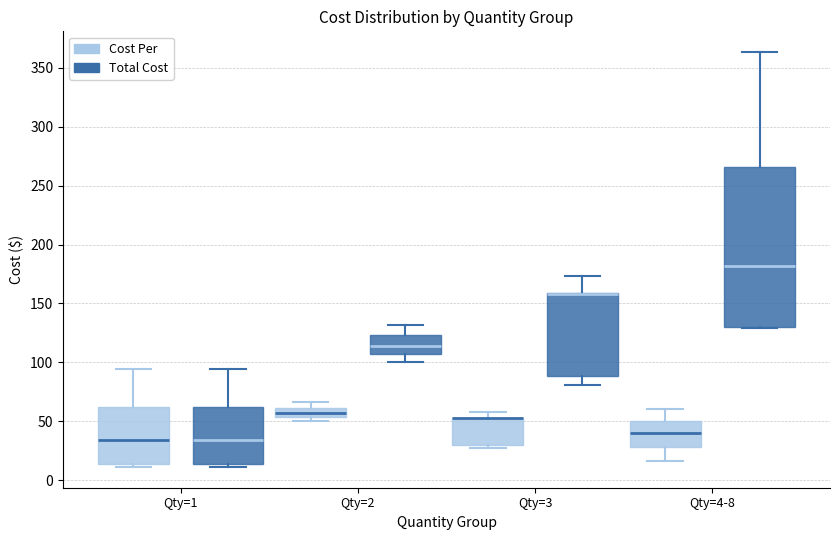

Reading left to right, transcribe this box plot: for each box, give where its median line is, the range the box spans, and where its two whiskers end, as read against the y-axis. The values are not printed on the chart, so give them approximately, as read against the axis.

Qty=1 (Cost Per): median 35, box 15 to 60, whiskers 10 to 95
Qty=1 (Total Cost): median 35, box 15 to 60, whiskers 10 to 95
Qty=2 (Cost Per): median 55 (inside the box), box 55 to 60, whiskers 50 to 65
Qty=2 (Total Cost): median 115, box 105 to 125, whiskers 100 to 130
Qty=3 (Cost Per): median 55 (drawn on the box's upper edge), box 30 to 55, whiskers 25 to 60
Qty=3 (Total Cost): median 160 (drawn on the box's upper edge), box 90 to 160, whiskers 80 to 175
Qty=4-8 (Cost Per): median 40, box 30 to 50, whiskers 15 to 60
Qty=4-8 (Total Cost): median 180, box 130 to 265, whiskers 130 to 365